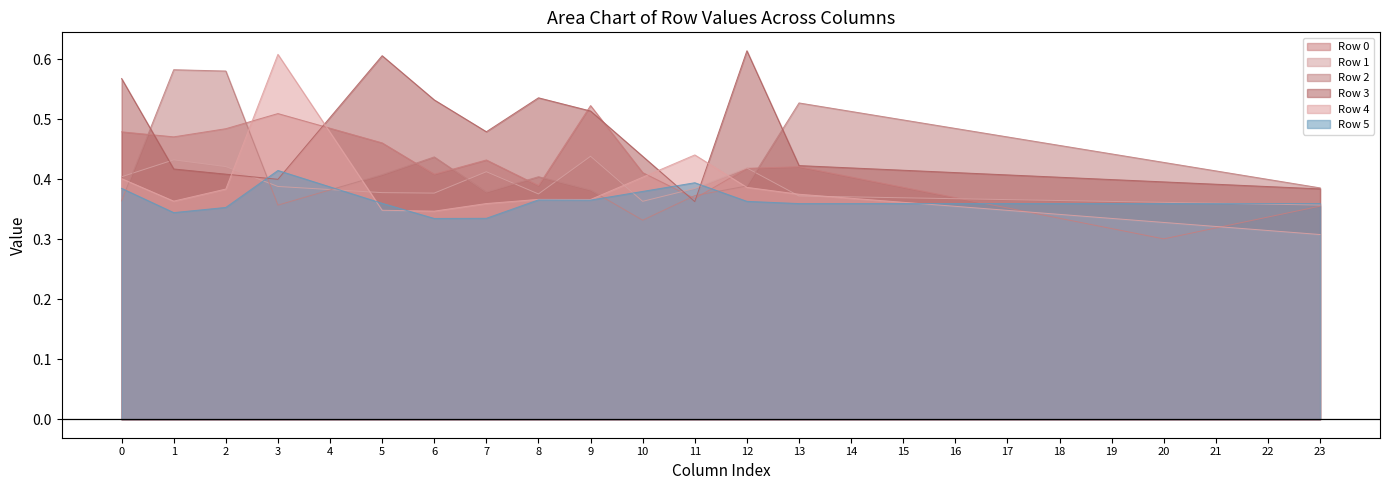

True or false: Row 0 has more than 2 points higher than both neighbors.

True